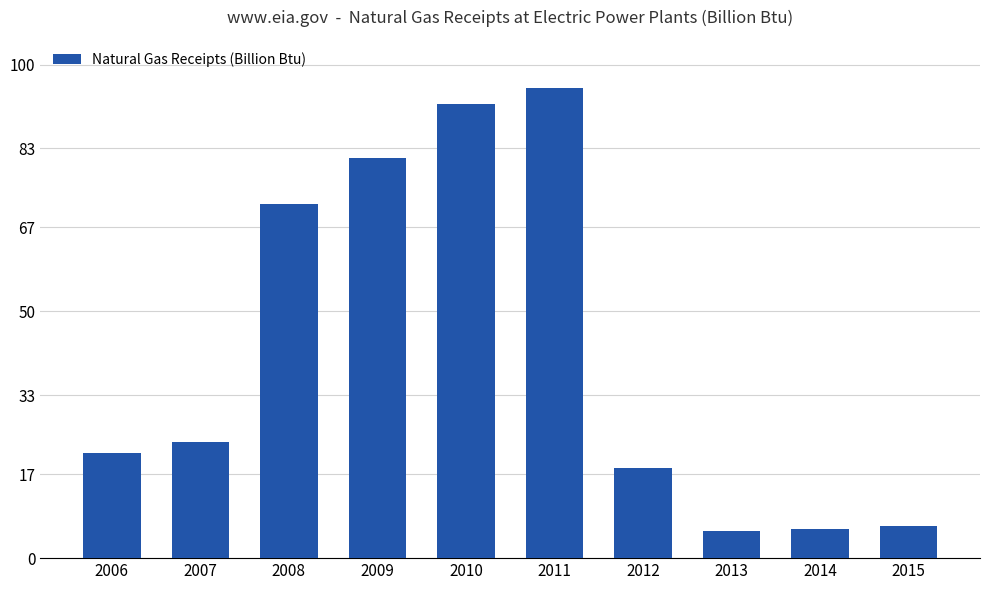

Are the bars horizontal?

No